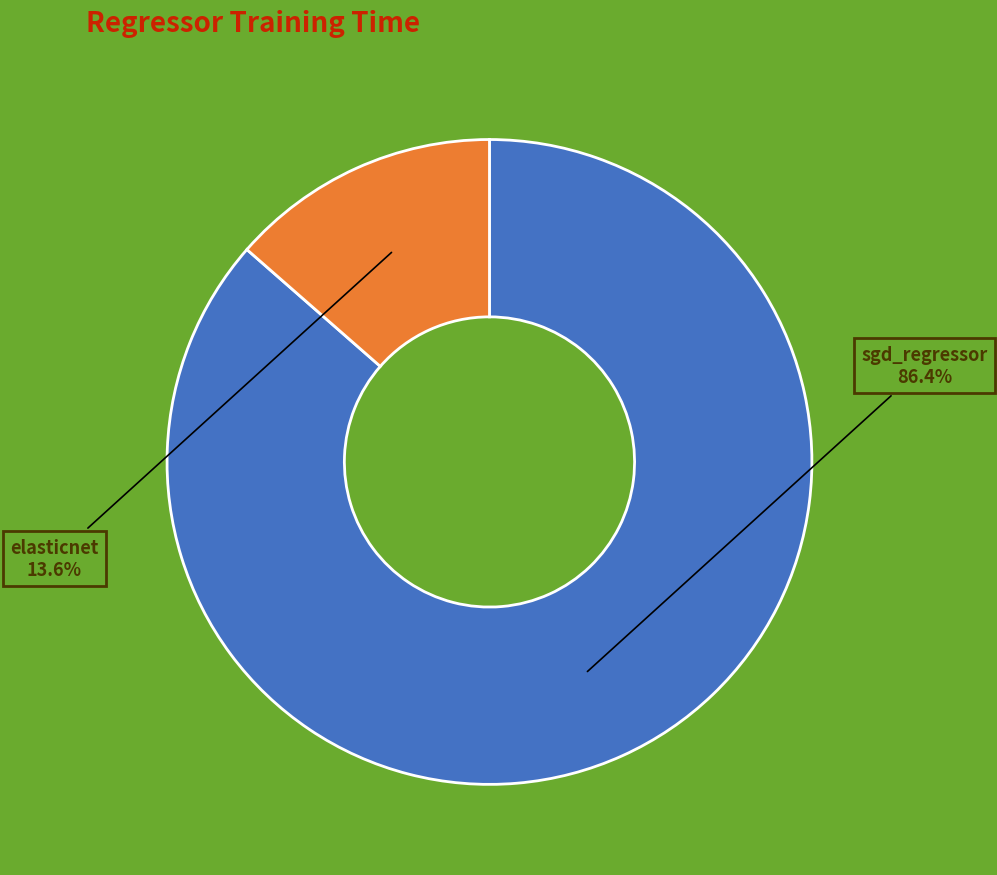

To the nearest percent, what is the combined percentage of elasticnet and sgd_regressor?

100%